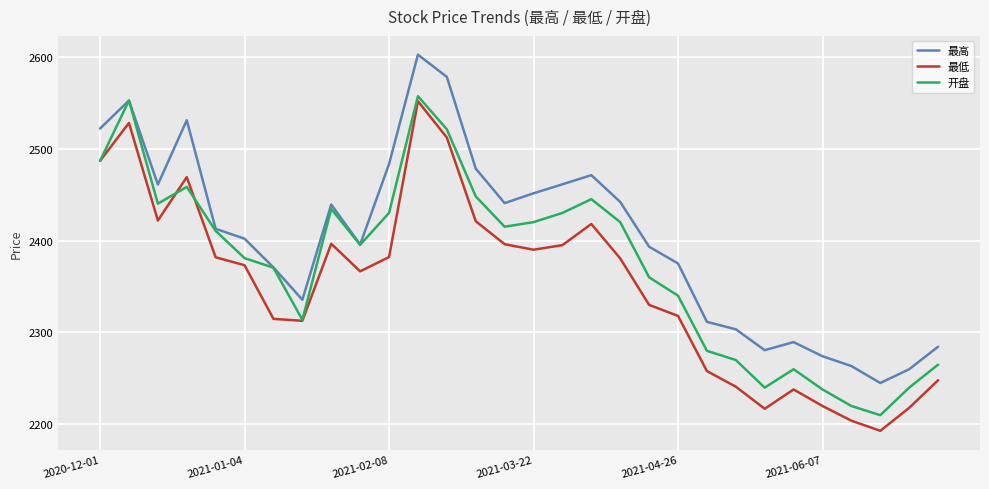

Which series has the largest total across all categories?

最高